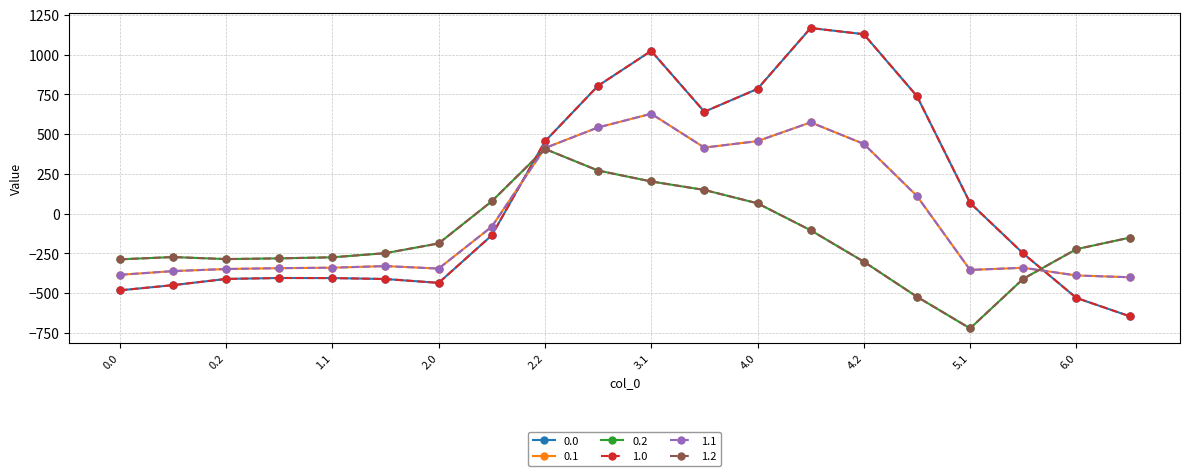

Reading left to right, transcribe all the data shown in this chart.

0: -482.0	-449.5	-410.3	-404.4	-404.9	-410.8	-435.0	-136.4	454.2	804.0	1023.2	640.9	784.4	1167.2	1128.3	739.0	67.6	-250.3	-529.6	-644.5
1: -384.6	-361.1	-347.9	-342.7	-339.6	-329.5	-345.2	-81.6	412.6	542.1	628.1	415.4	456.1	574.0	438.6	111.1	-353.7	-340.1	-388.5	-399.7
2: -287.1	-272.7	-285.5	-281.0	-274.4	-248.1	-187.1	77.9	407.2	271.1	202.5	149.1	65.2	-104.4	-301.9	-522.2	-721.2	-409.5	-223.1	-151.1
3: -482.0	-449.5	-410.3	-404.4	-404.9	-410.8	-435.0	-136.4	454.2	804.0	1023.2	640.9	784.4	1167.2	1128.3	739.0	67.6	-250.3	-529.6	-644.5
4: -384.6	-361.1	-347.9	-342.7	-339.6	-329.5	-345.2	-81.6	412.6	542.1	628.1	415.4	456.1	574.0	438.6	111.1	-353.7	-340.1	-388.5	-399.7
5: -287.1	-272.7	-285.5	-281.0	-274.4	-248.1	-187.1	77.9	407.2	271.1	202.5	149.1	65.2	-104.4	-301.9	-522.2	-721.2	-409.5	-223.1	-151.1